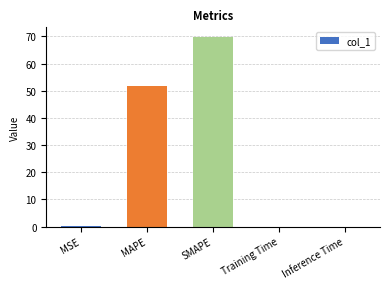

What is the sum of all values?

121.7